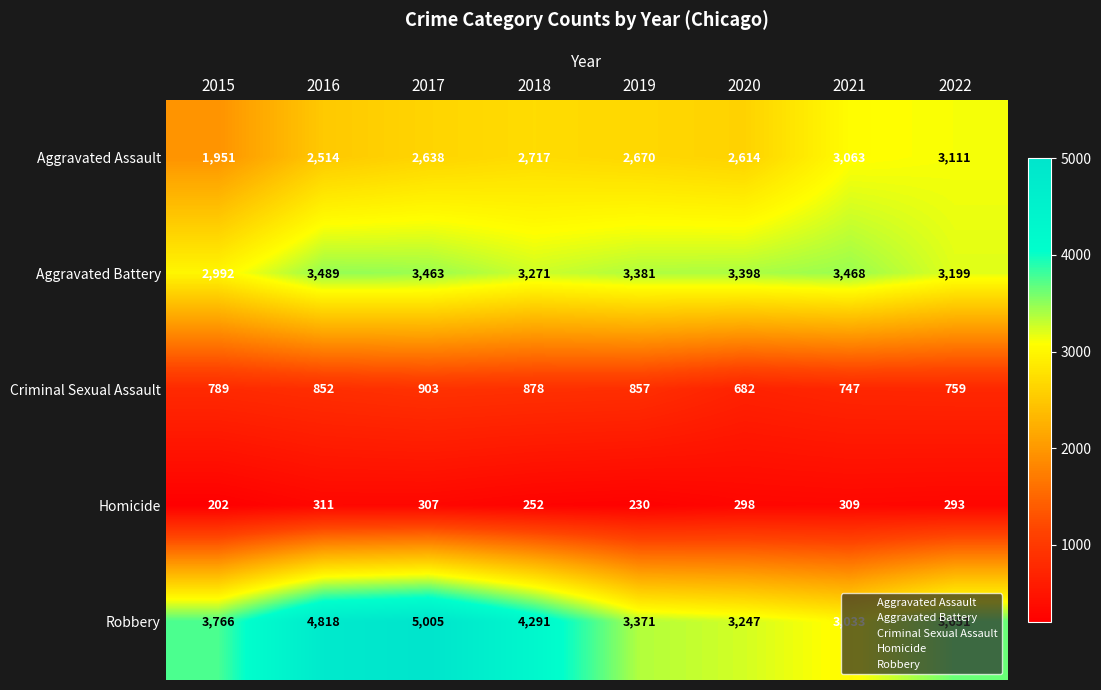

What value does the Aggravated Battery series have at 2015, to the nearest 50?

3000